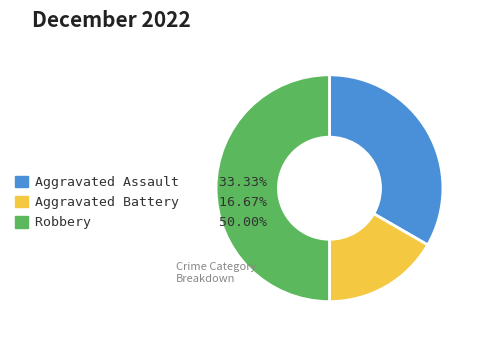

Is it true that Aggravated Battery is 17% of the pie?

True